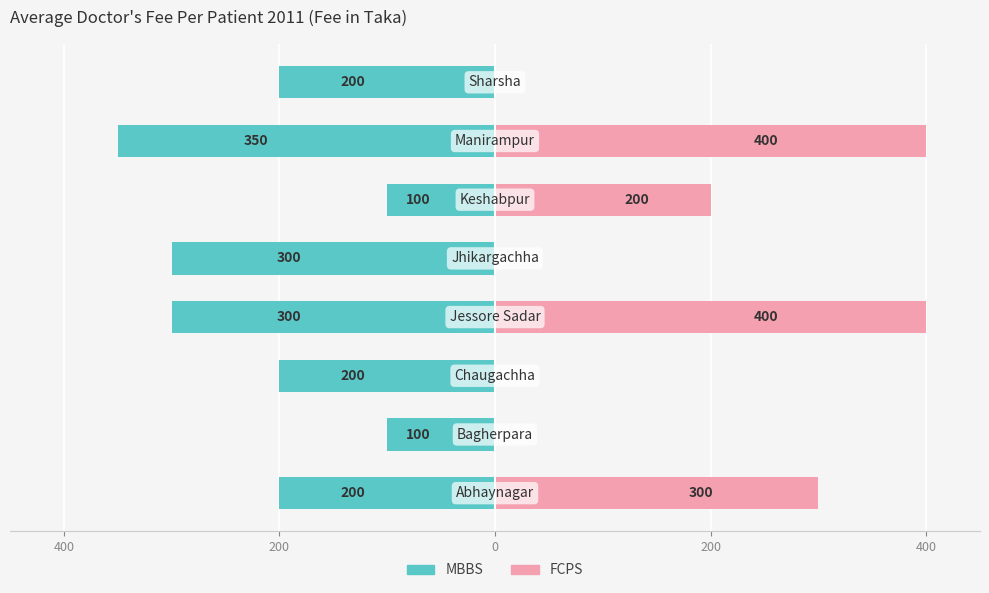

At how many categories does at least one series exceed -30?

8